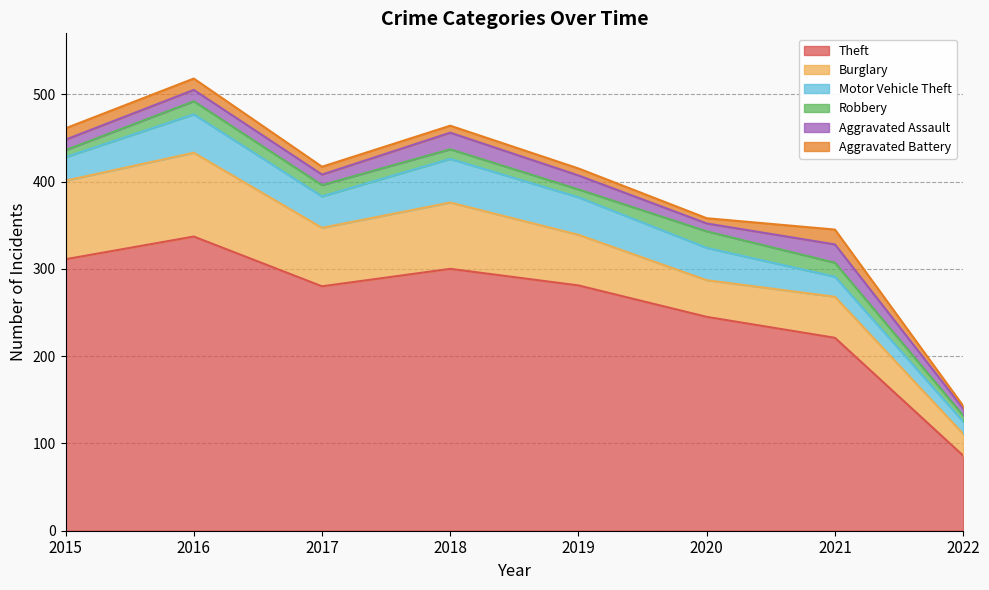

What is the spread (max minus min) of values at 2020?

239